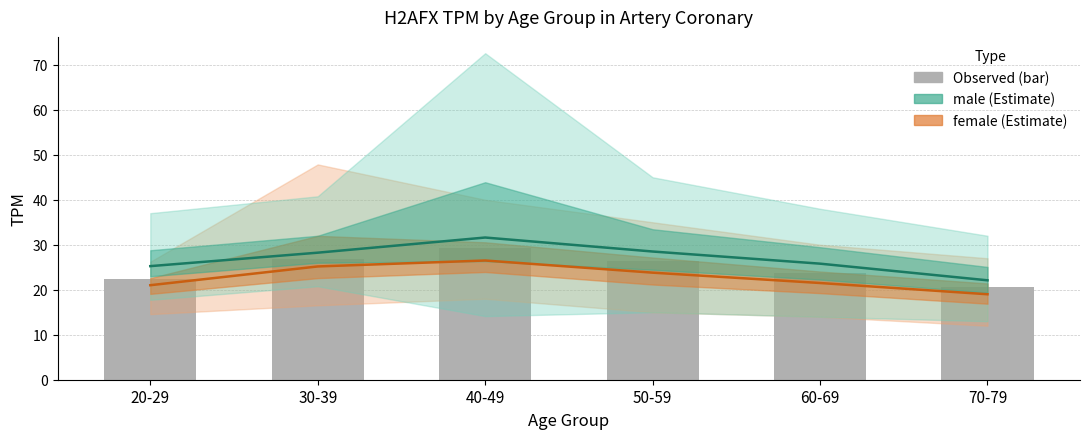

What is the sum of the female (mean) values at 20-29 and 60-69?

42.5